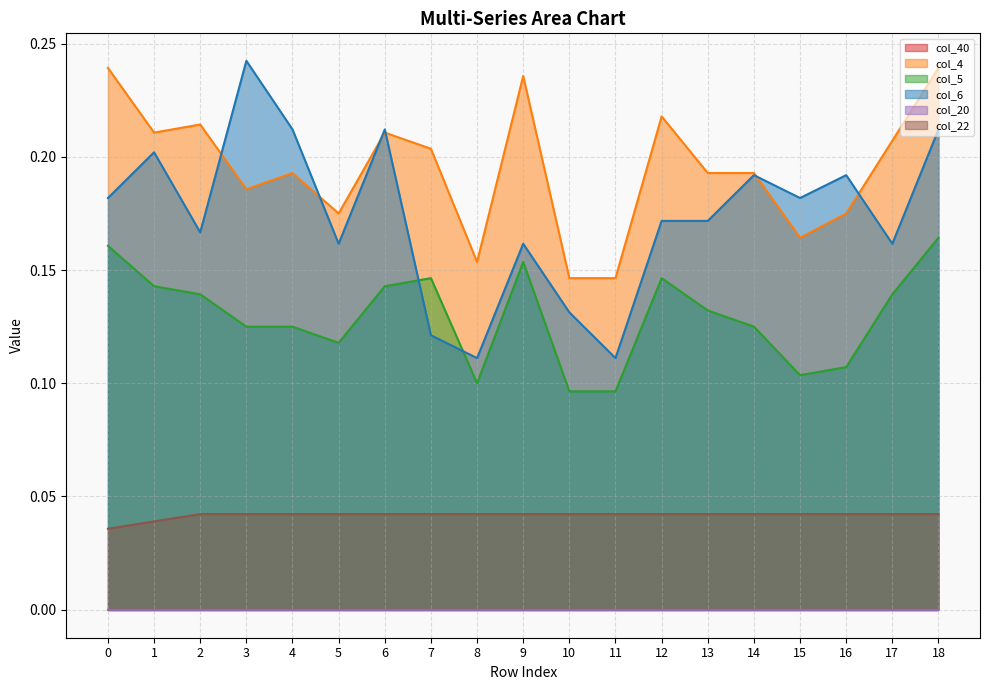

True or false: col_5 has a value of 0.1 at 8.

True